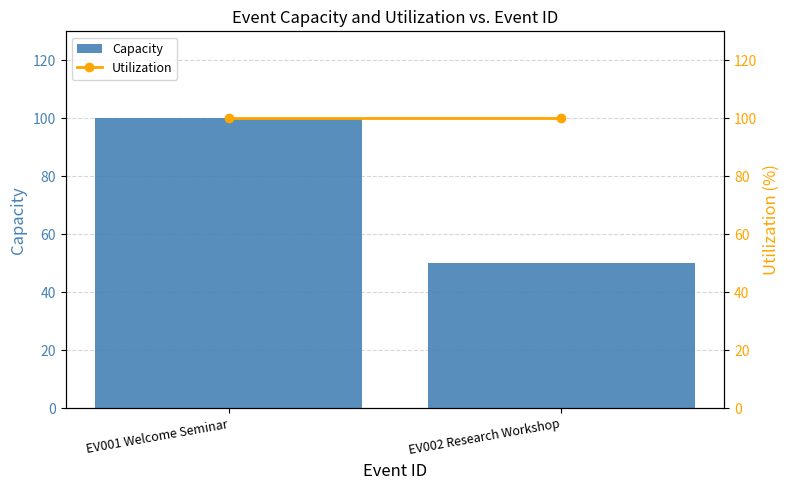

Does the chart contain stacked bars?

No